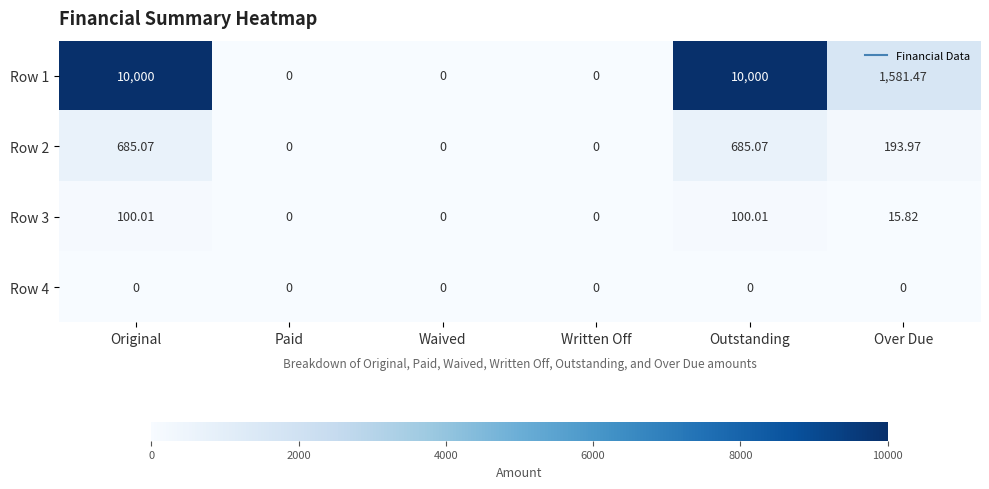

Which series has the largest total across all categories?

Row 1